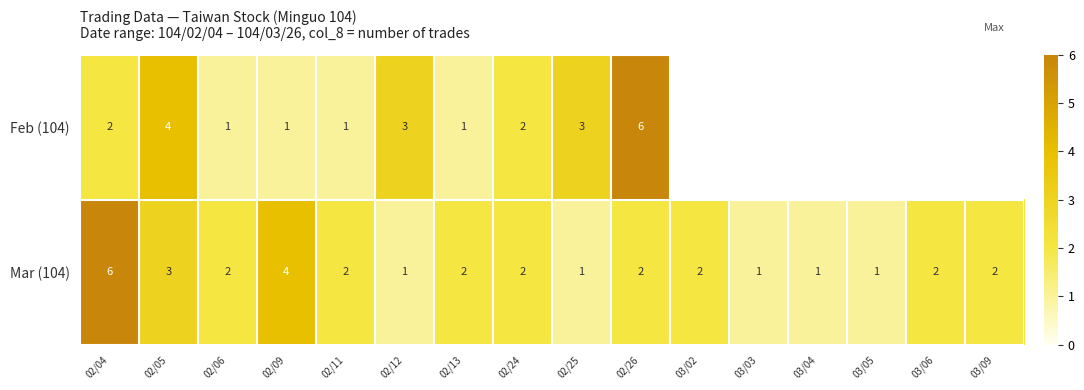

At which label is Mar (104) closest to 3?

02/05